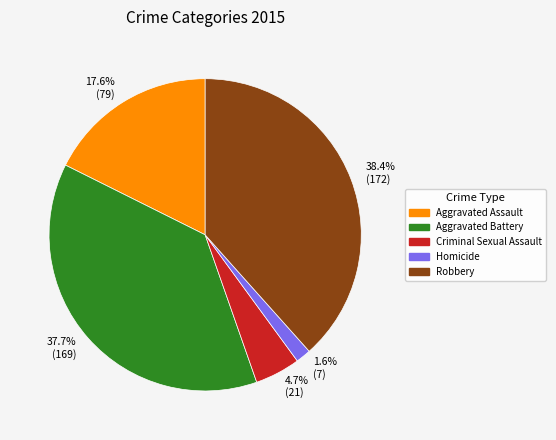

How many segments does this pie chart have?

5